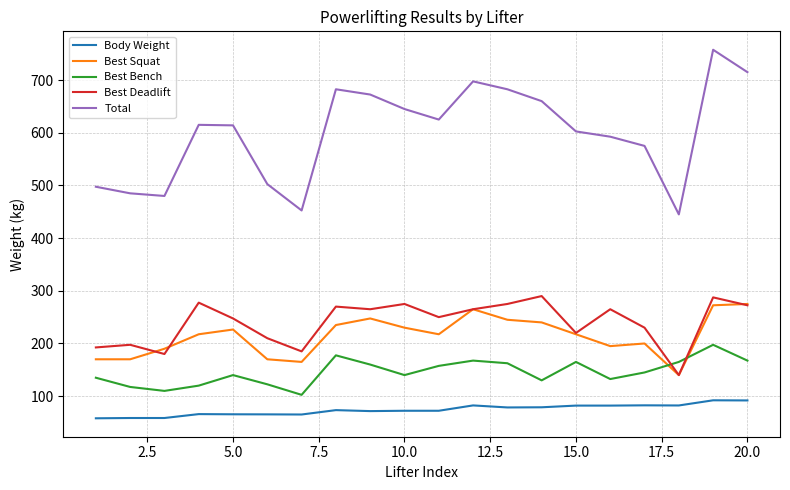

Which series has the widest spread of values?

Total